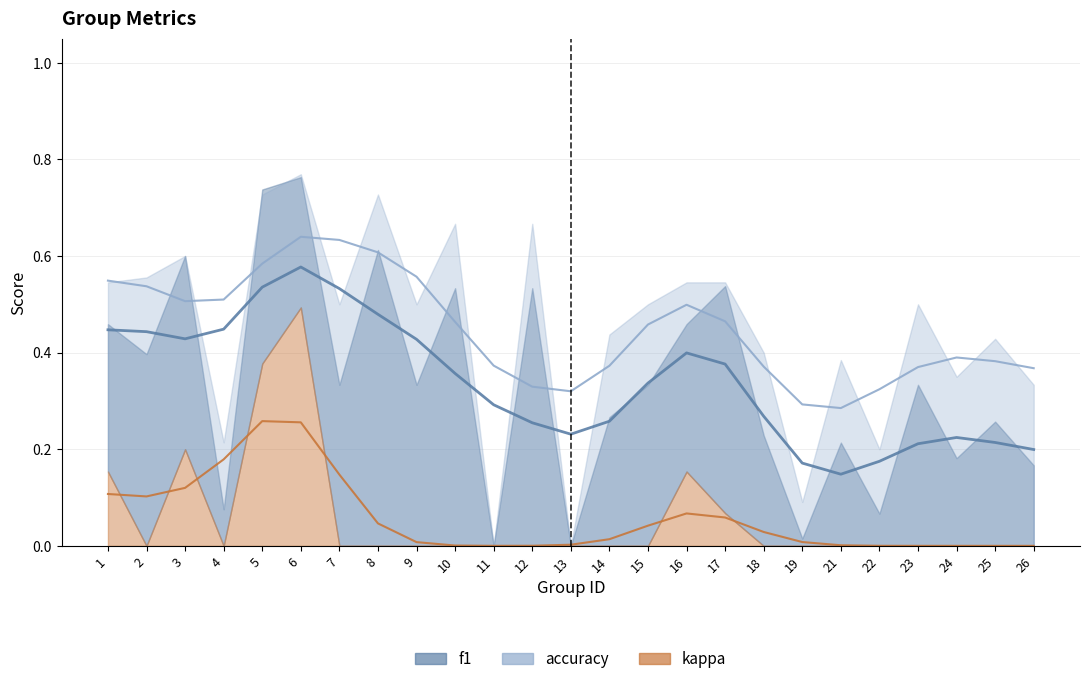

Is it true that kappa equals 0.0 at 24?

True